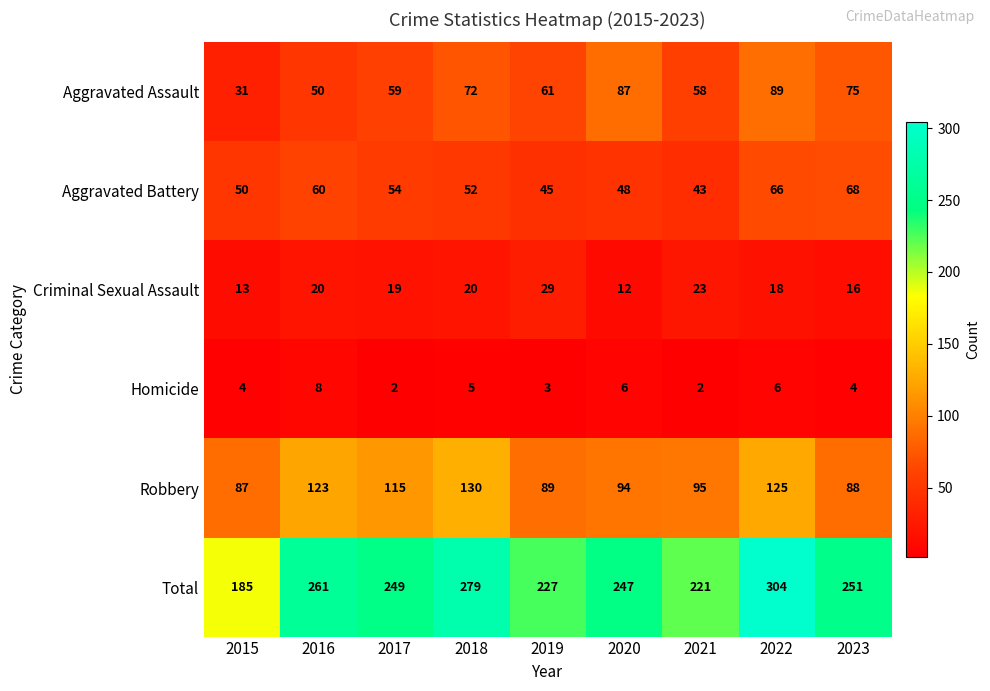

Rank the series at 2021 from highest to lowest value.

Total, Robbery, Aggravated Assault, Aggravated Battery, Criminal Sexual Assault, Homicide